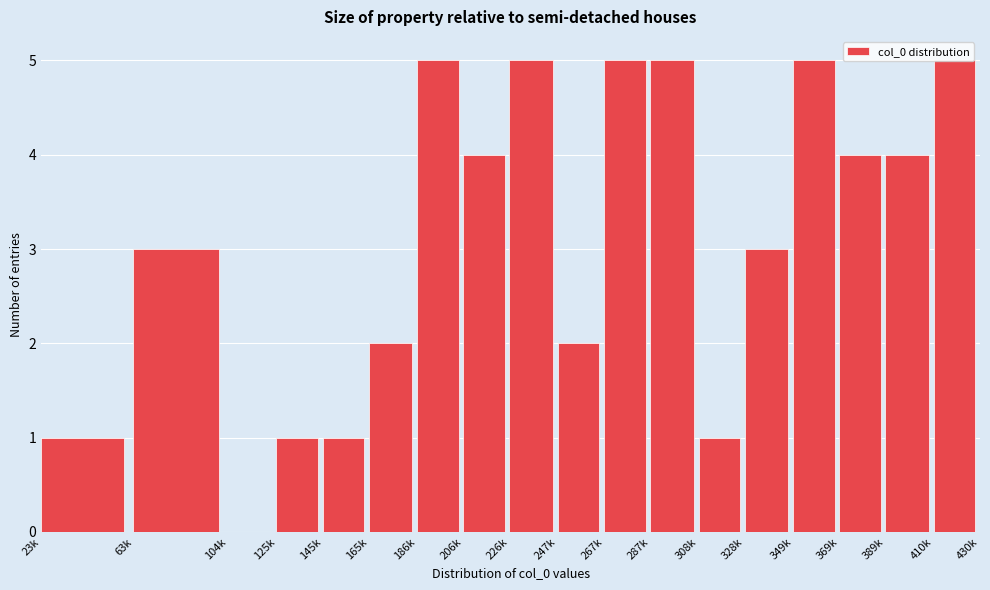

Between 389k and 226k, which is larger?

226k